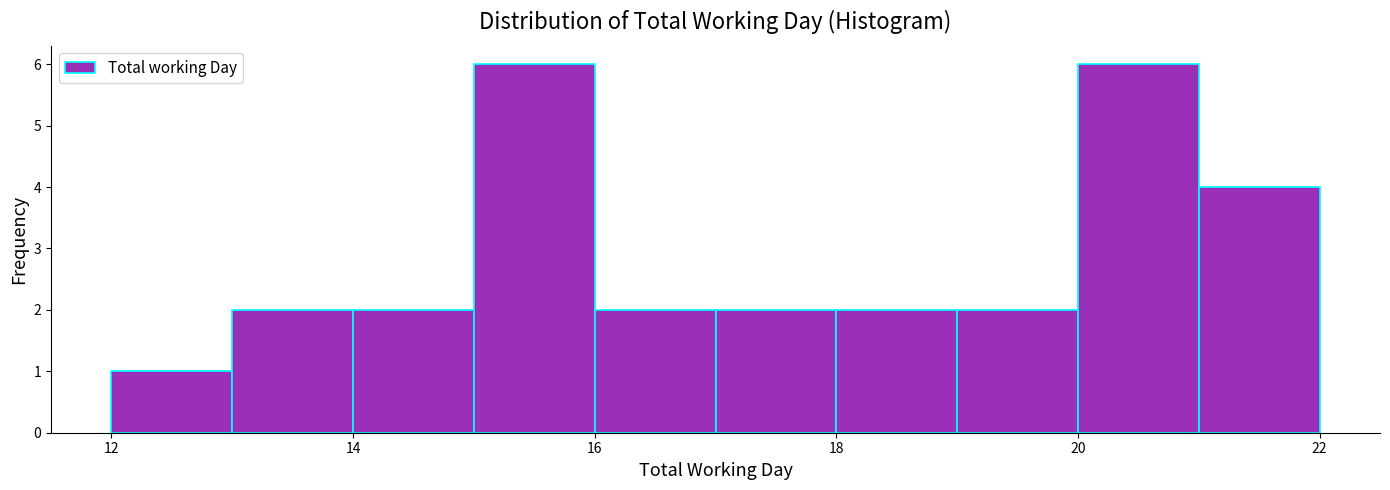

Reading left to right, list every bar in this chart as the range it spans on the x-axis followed by its height. The values are not printed on the chart, so give them approximately, as read against the axis.

12 to 13: 1
13 to 14: 2
14 to 15: 2
15 to 16: 6
16 to 17: 2
17 to 18: 2
18 to 19: 2
19 to 20: 2
20 to 21: 6
21 to 22: 4